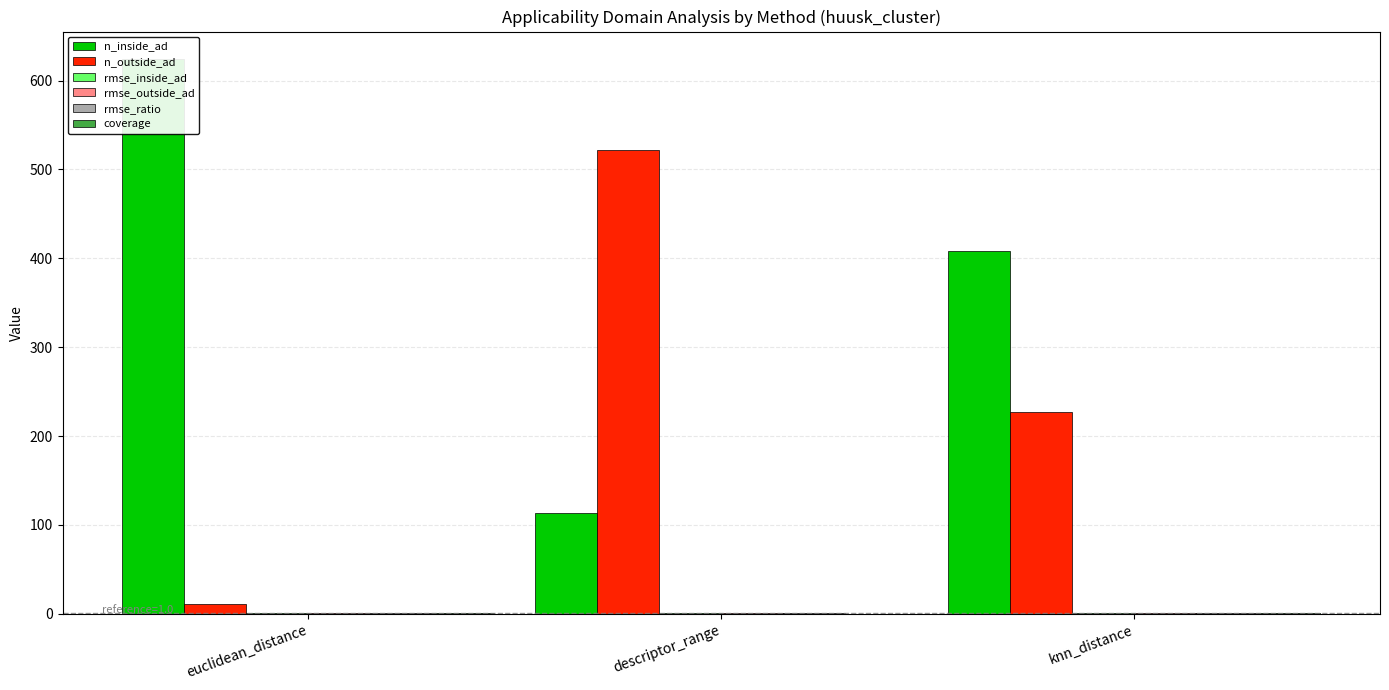

What are all the series names shown in the legend?

n_inside_ad, n_outside_ad, rmse_inside_ad, rmse_outside_ad, rmse_ratio, coverage